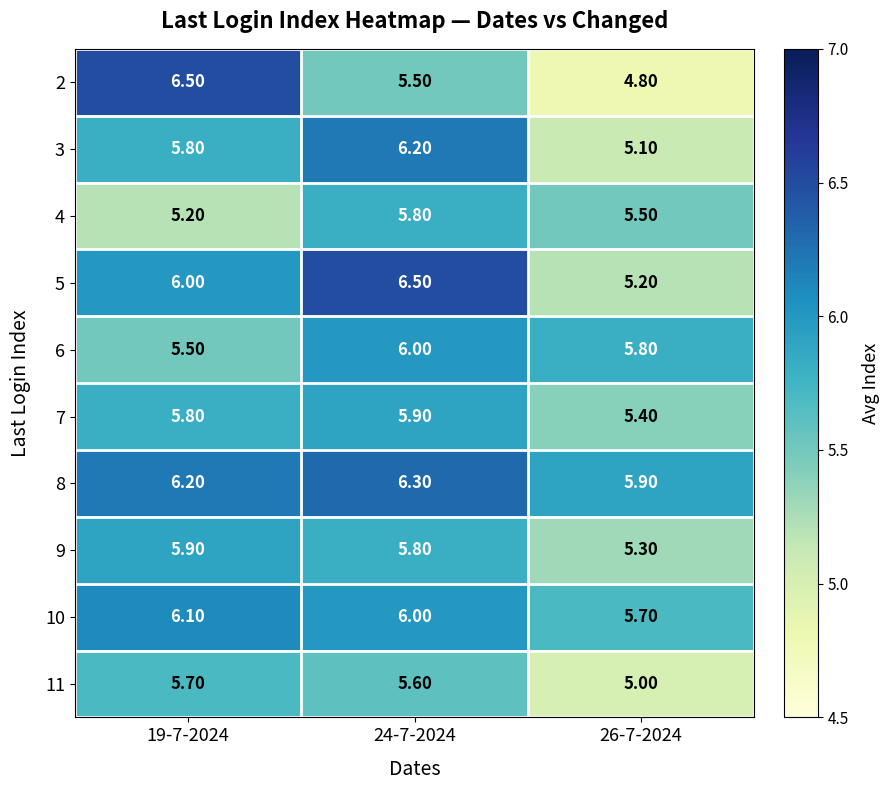

Is the value of 11 at 26-7-2024 greater than the value of 5 at 26-7-2024?

No